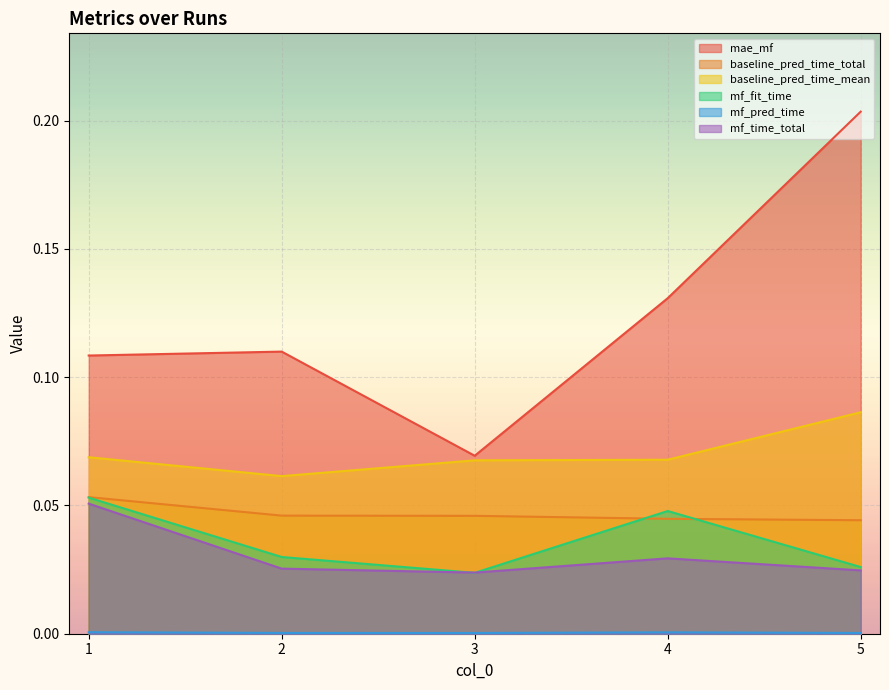

Is it true that mf_time_total equals 0.0 at 1?

False